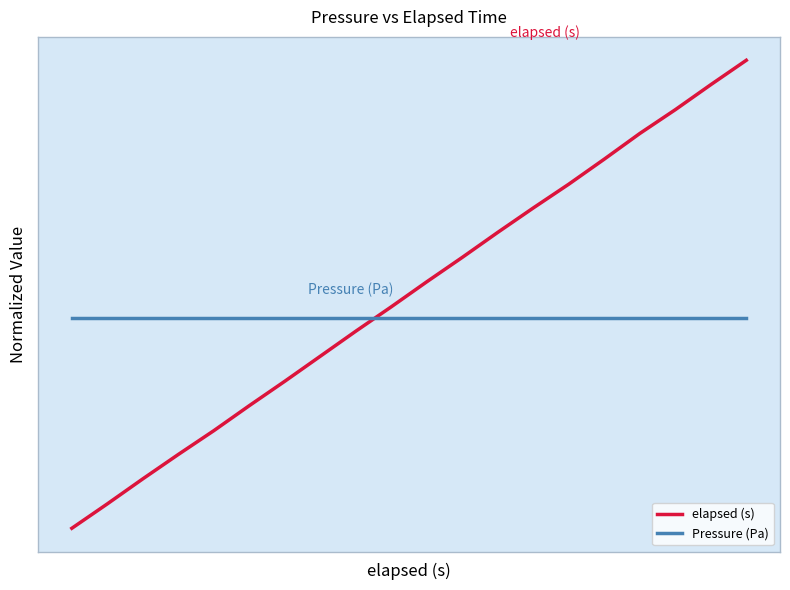

True or false: elapsed (s) and Pressure (Pa) cross at least once.

True